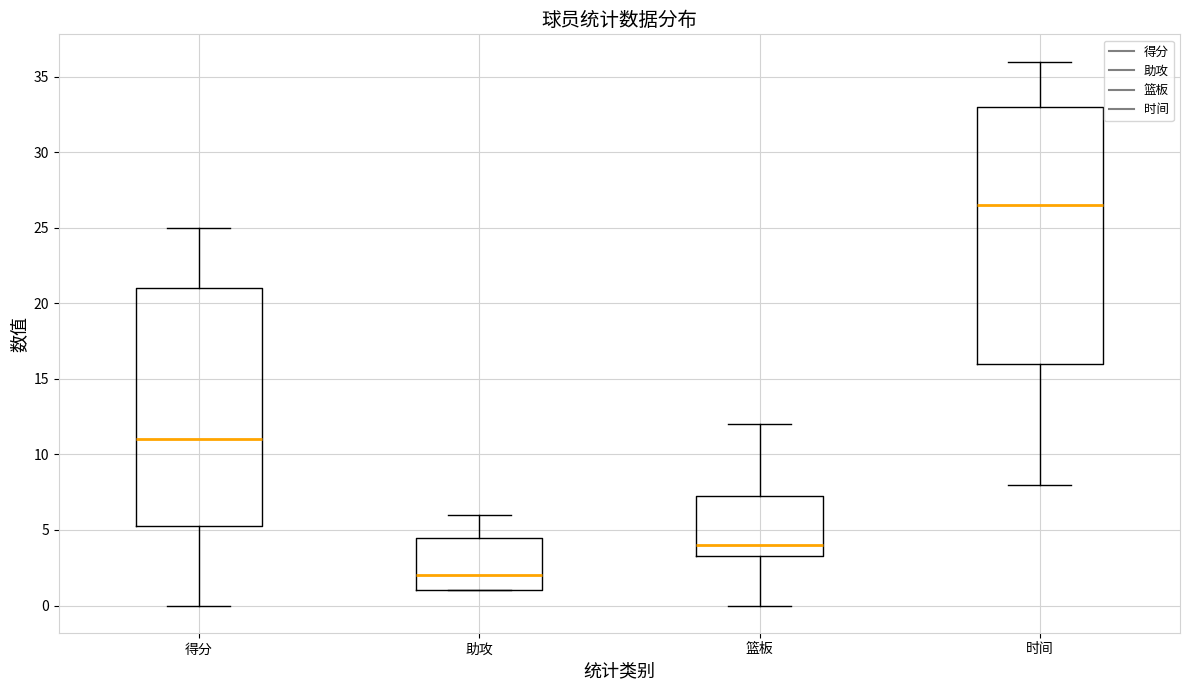

Which box's median line is the highest?

时间